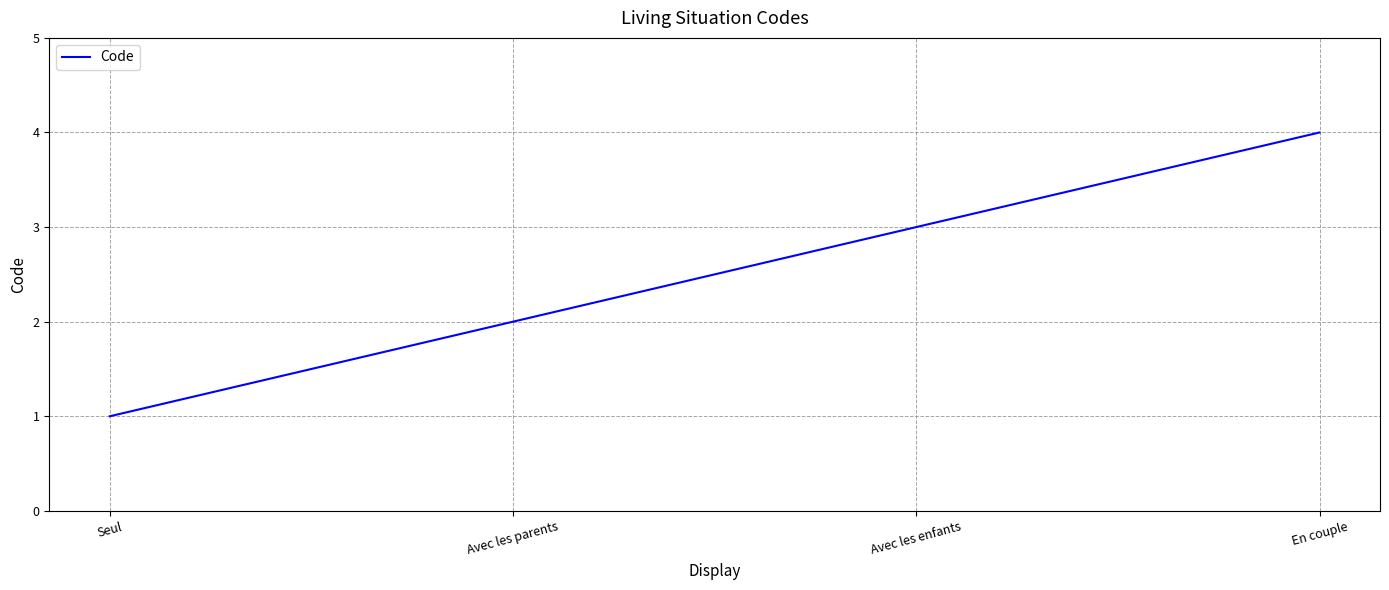

What is the difference between the values at En couple and Avec les parents?

2